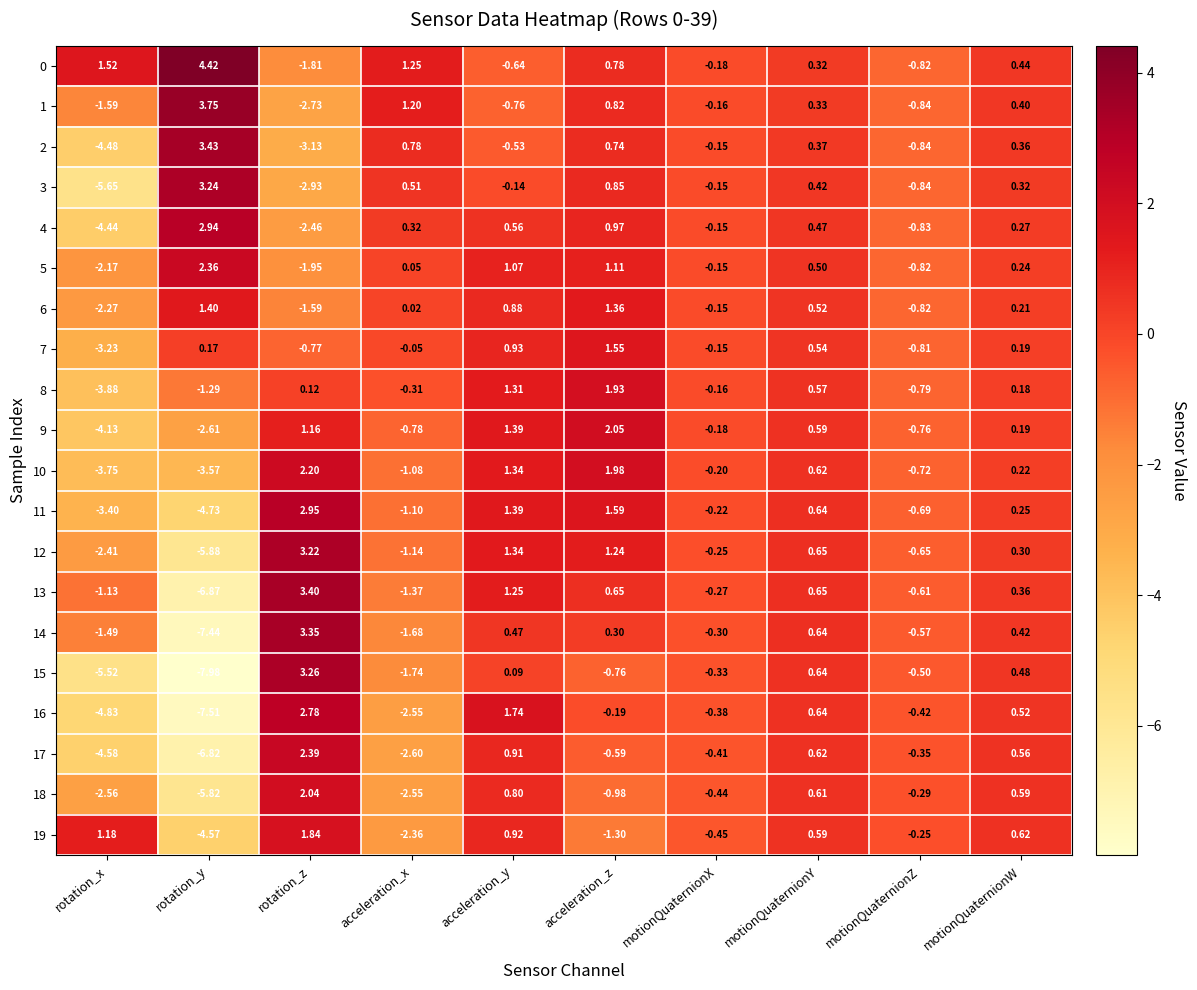

How many distinct data groups are displayed?

20